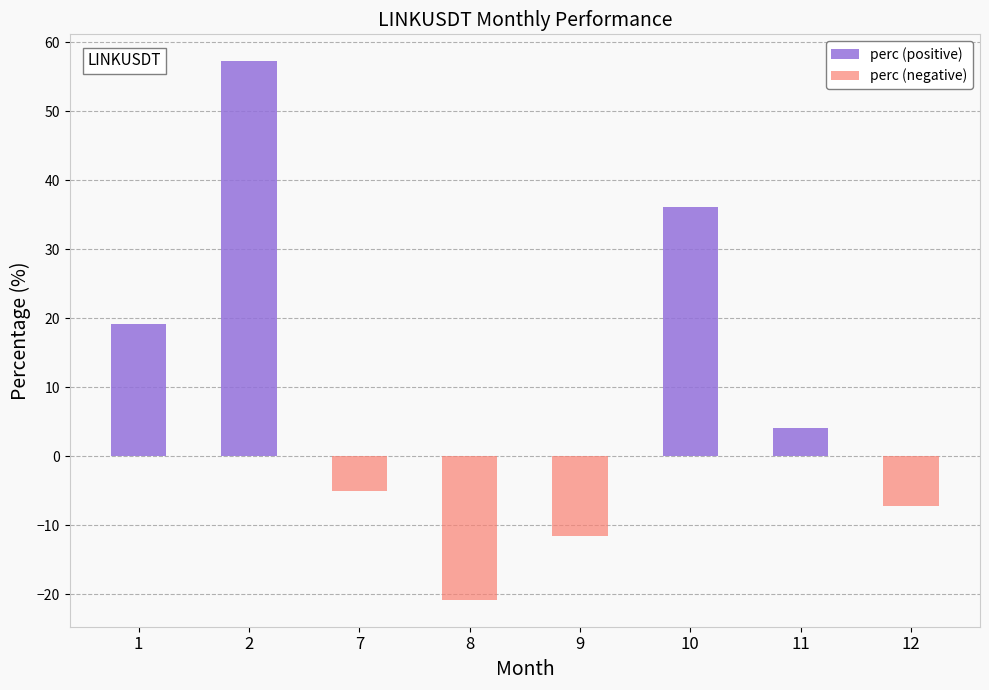

Reading left to right, what are all the values shown in this chart?

perc (positive): 1=19.1	2=57.2	7=0.0	8=0.0	9=0.0	10=36.1	11=4.1	12=0.0
perc (negative): 1=0.0	2=0.0	7=-5.0	8=-20.8	9=-11.5	10=0.0	11=0.0	12=-7.2